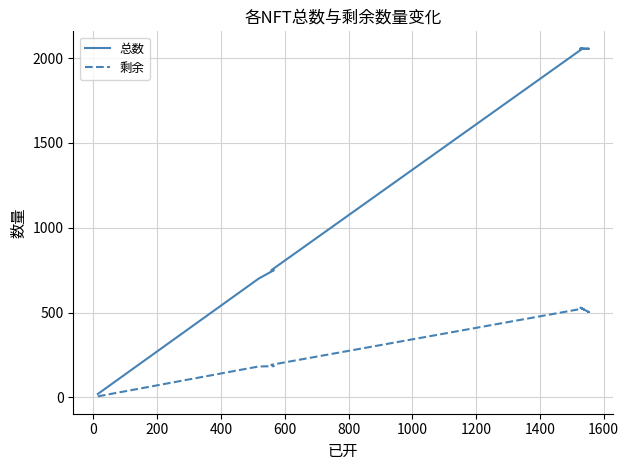

How many lines are shown in the chart?

2